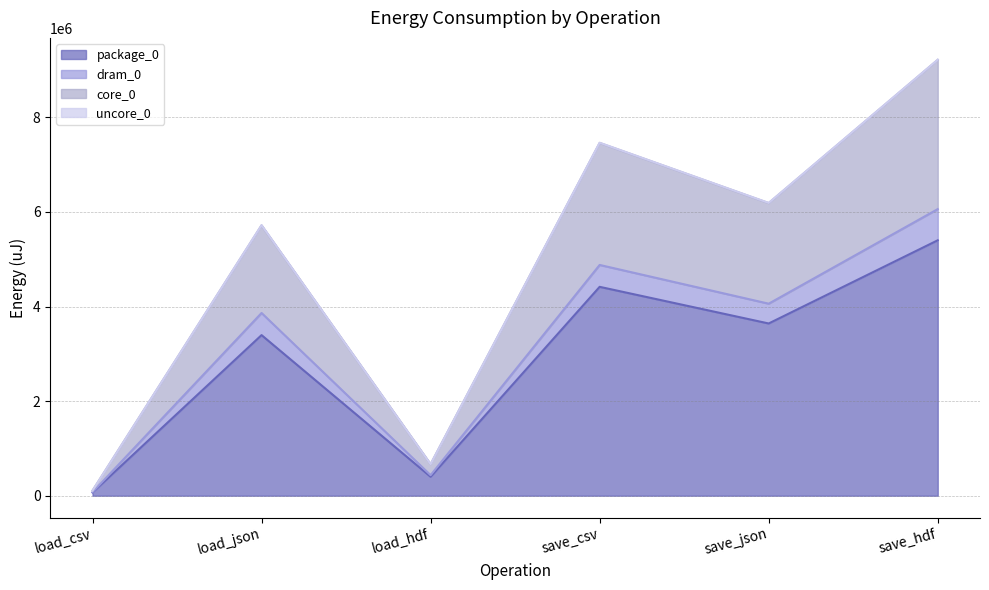

List the labels in order of package_0 value, largest first.

save_hdf, save_csv, save_json, load_json, load_hdf, load_csv